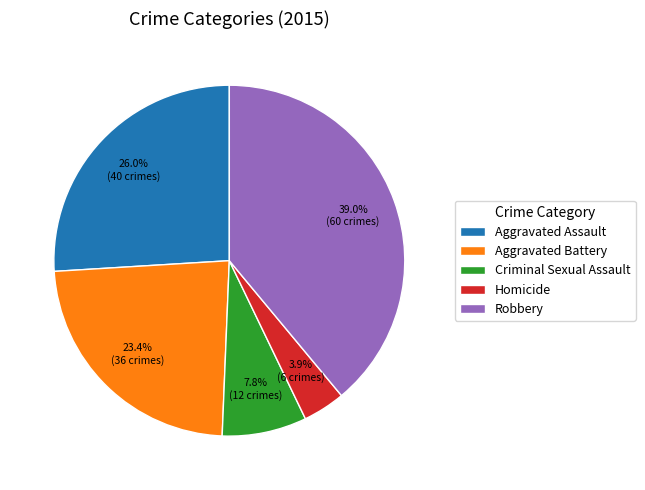

Is it true that Homicide is 17% of the pie?

False